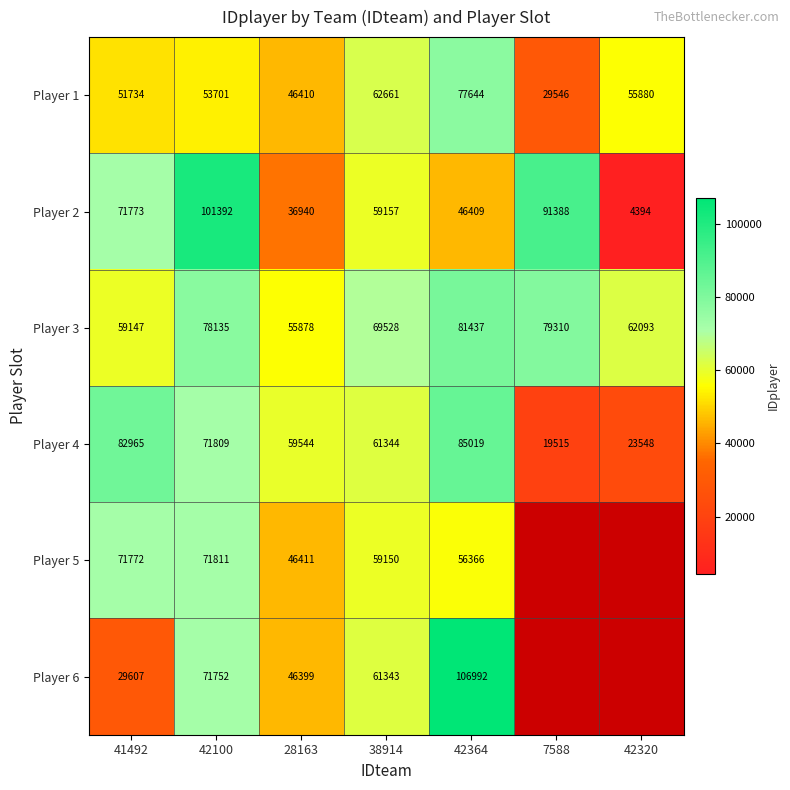

At which category is the sum across all series the highest?

42364